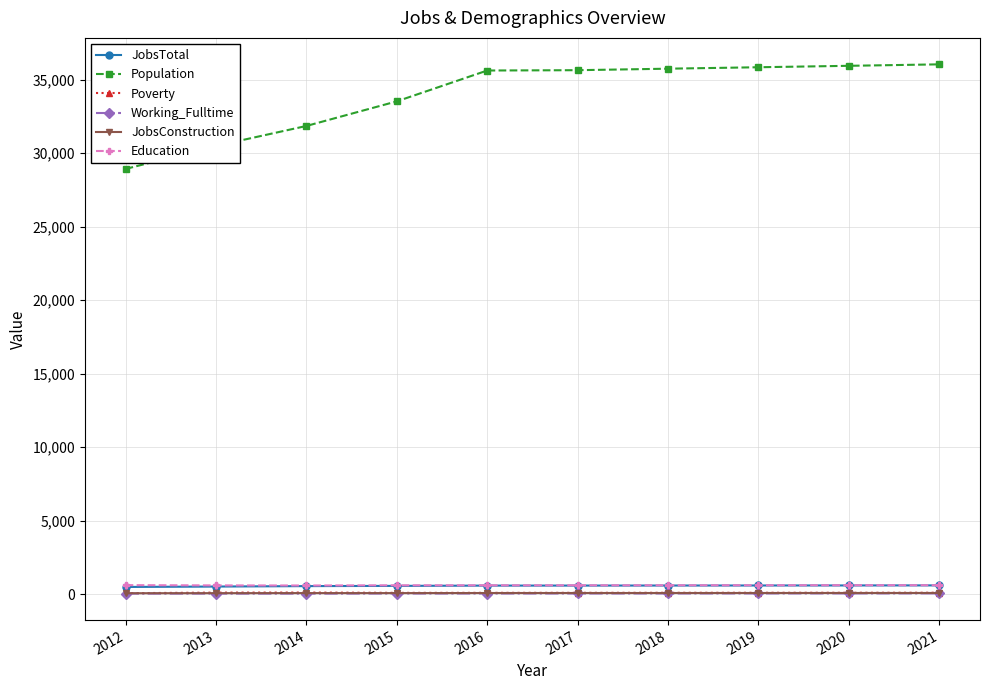

What is the sum of the JobsTotal values at 2012 and 2021?

1106